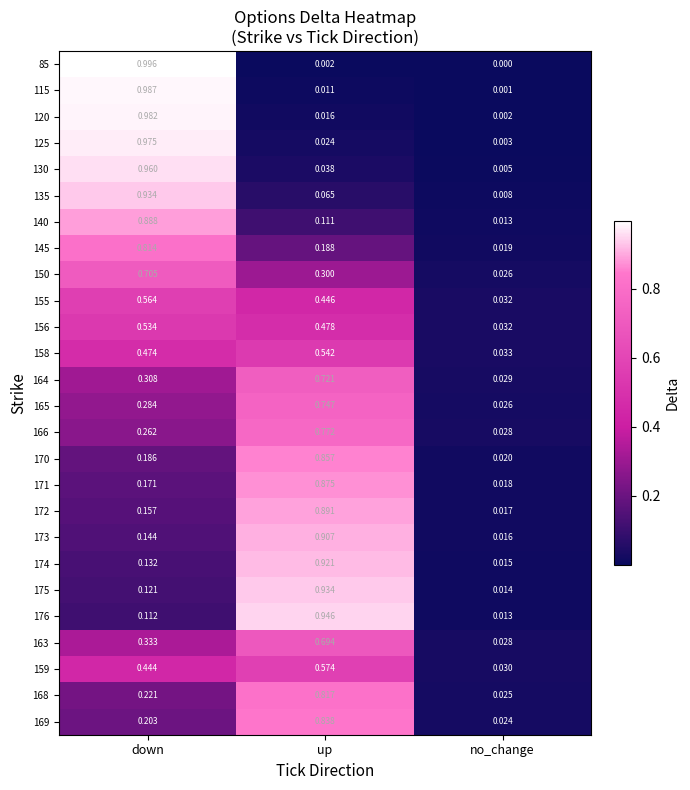

Is the value of 85 at up greater than the value of 166 at up?

No